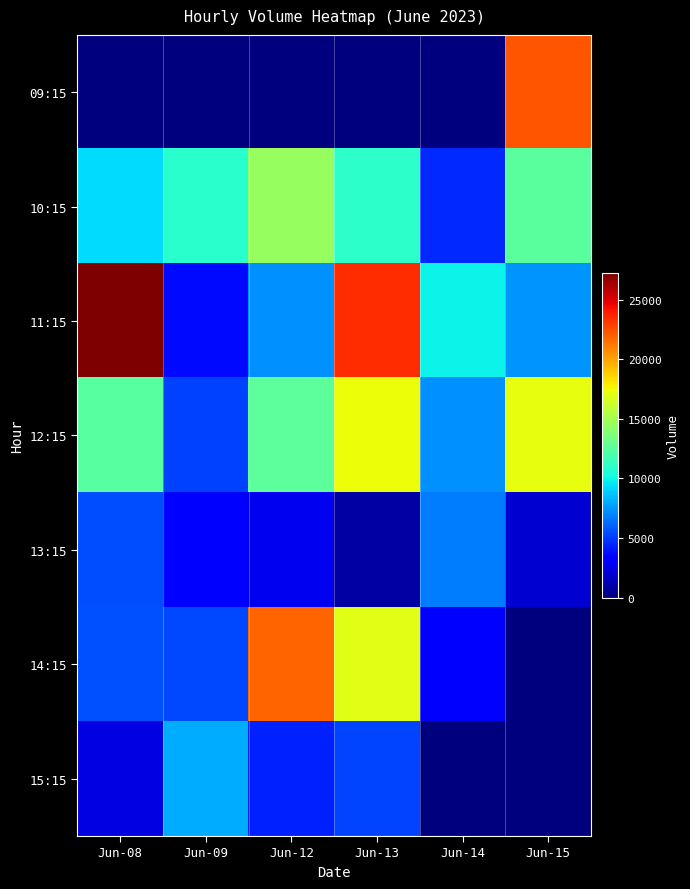

At Jun-14, list the series in order from smallest to largest.

09:15, 15:15, 14:15, 10:15, 13:15, 12:15, 11:15